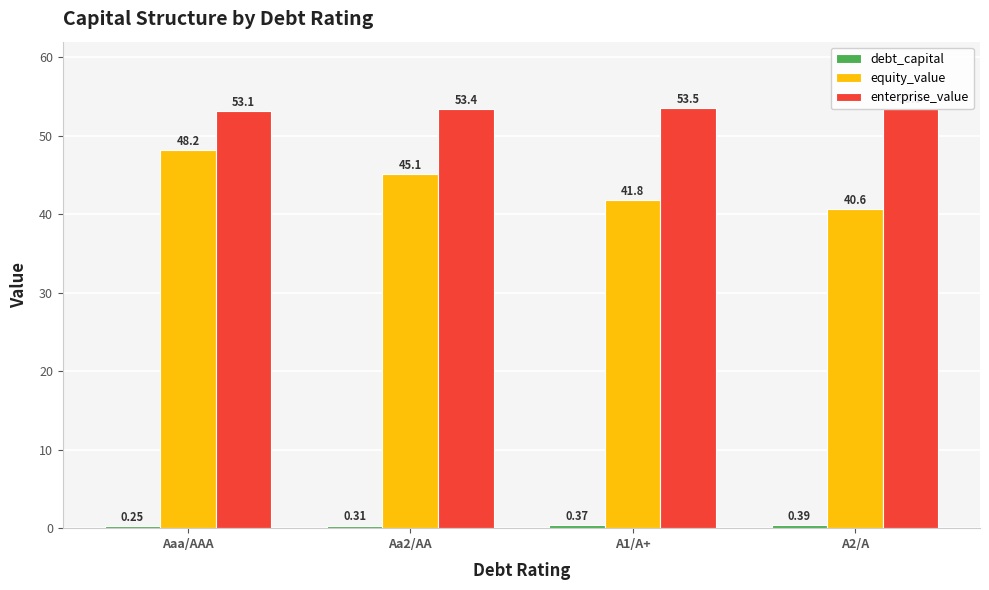

What is the total value across all series at A1/A+?

95.7